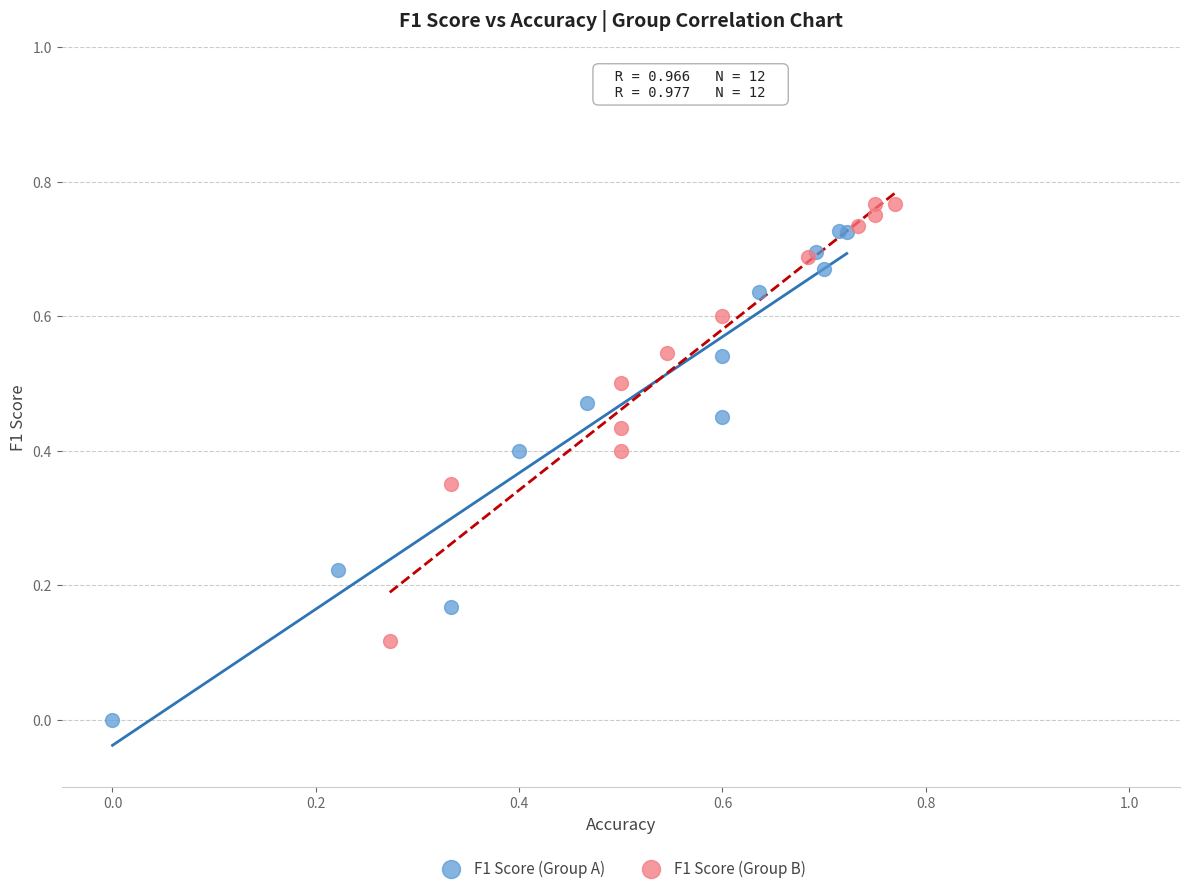

Which series reaches the minimum Y coordinate?

F1 Score (Group A)